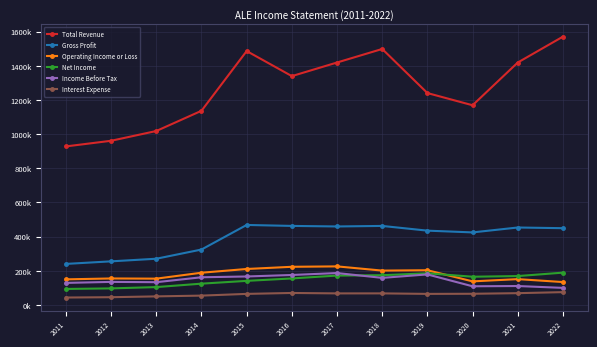

How many interior local valleys does the Operating Income or Loss series have?

3